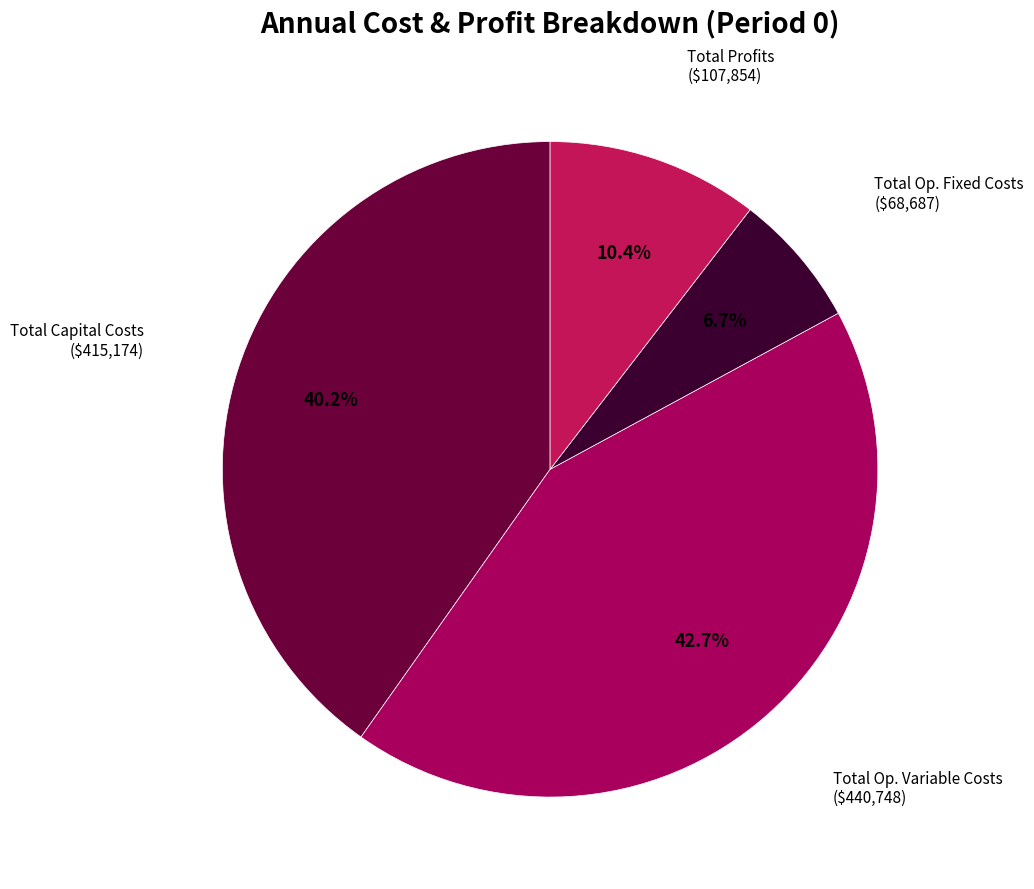

Count the number of slices in the pie.

4